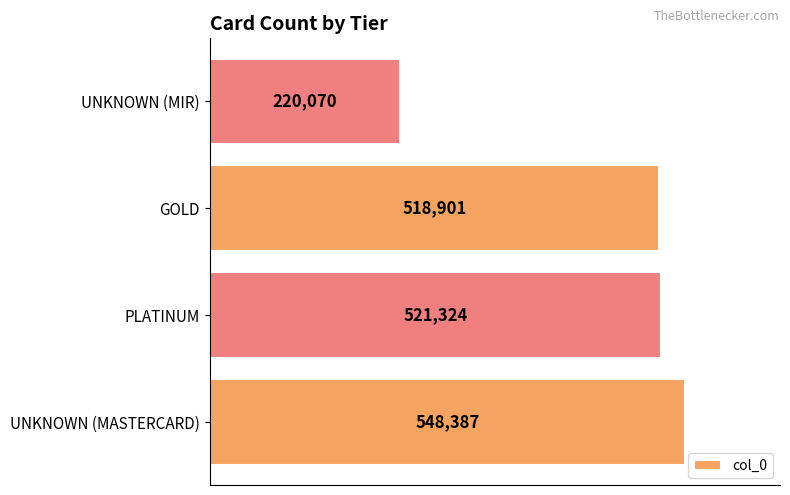

How many bars are there in total?

4